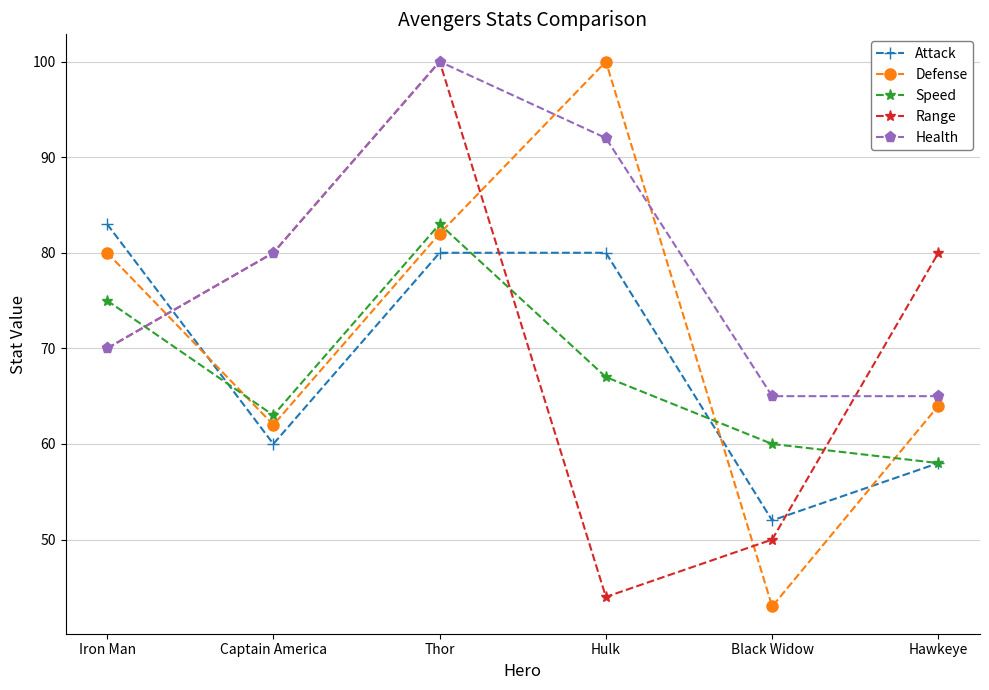

At which category is the sum across all series the highest?

Thor